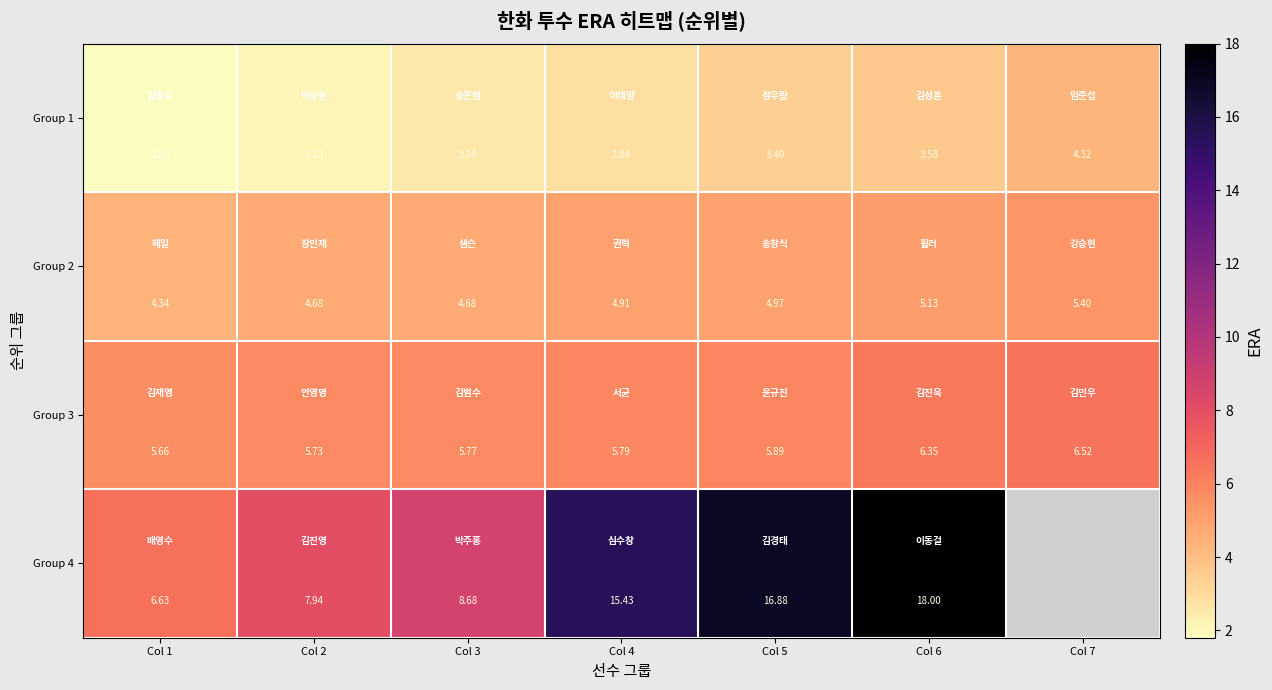

Rank the categories by Group 1 value from lowest to highest.

Col 1, Col 2, Col 3, Col 4, Col 5, Col 6, Col 7